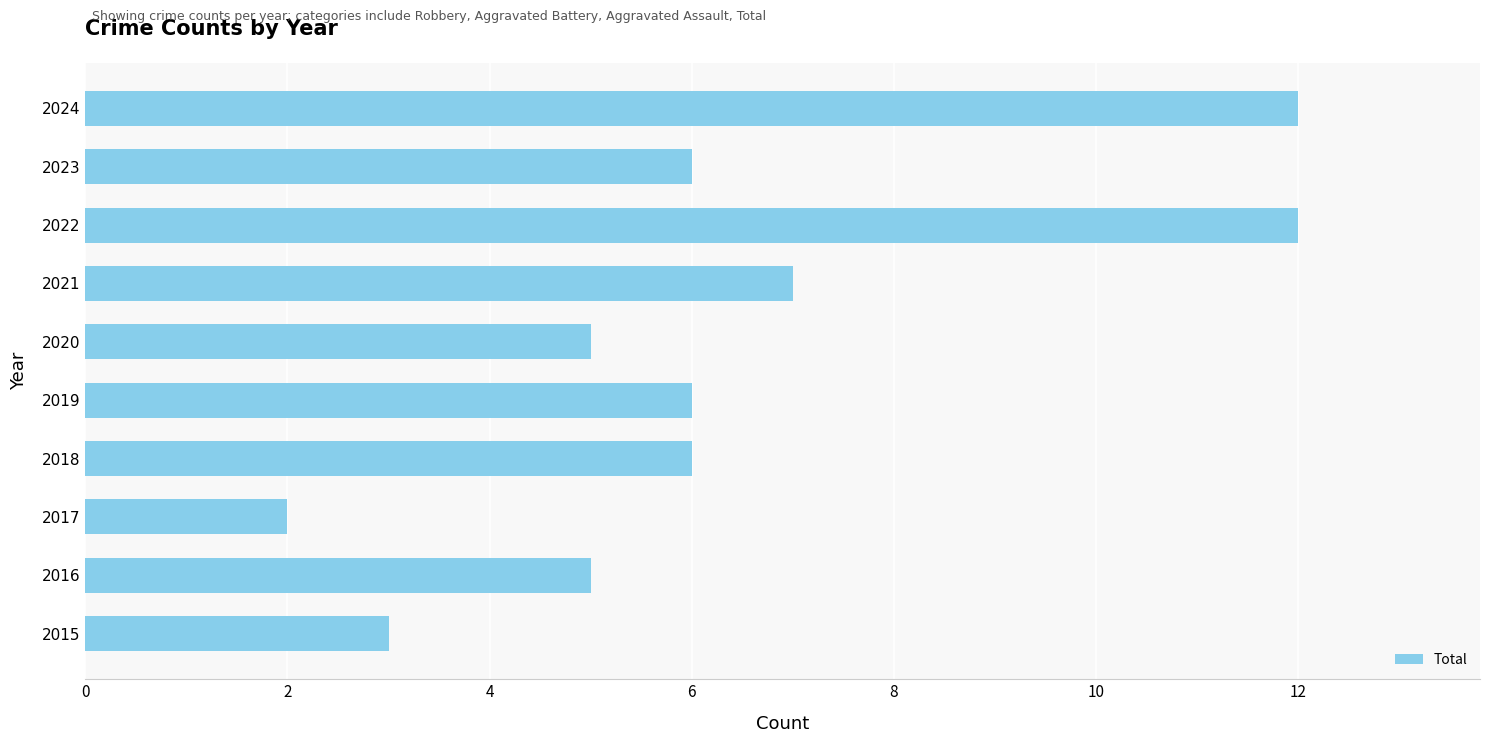

Where is the data nearest to the value 7?

2021